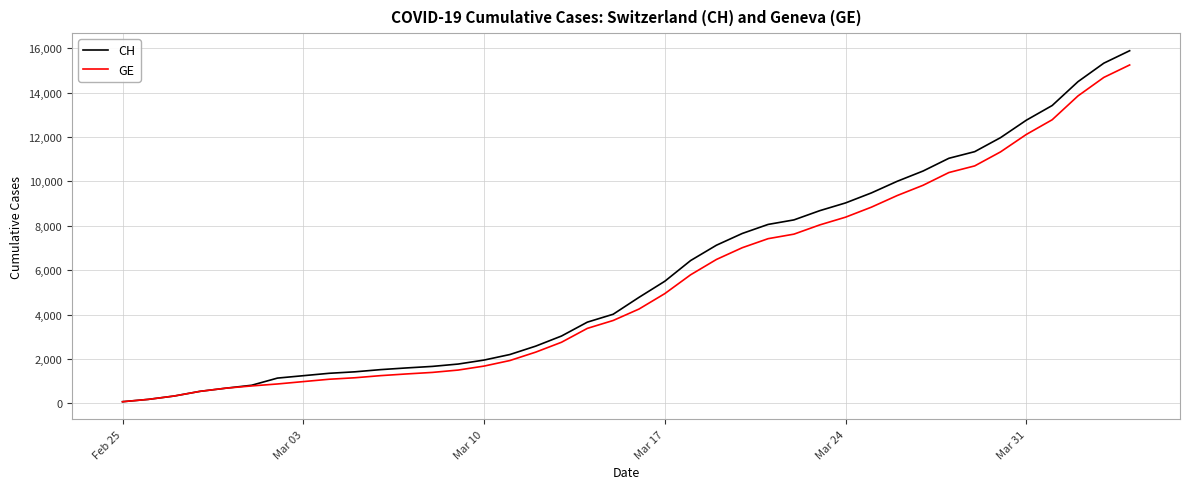

Which series has the widest spread of values?

CH